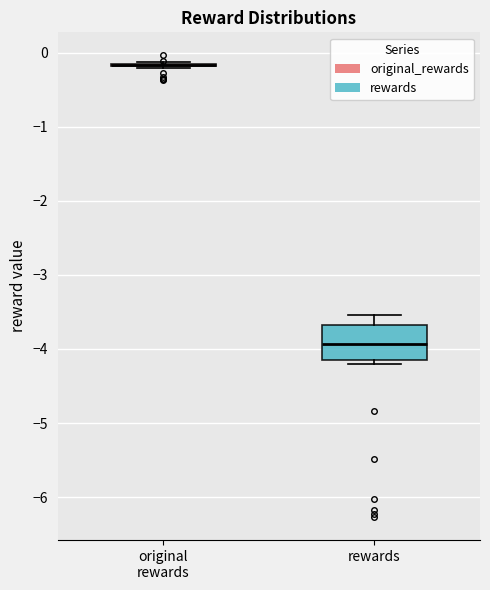

Reading left to right, read every box against the y-axis: the position of its median line, the range the box covers, and the ends of its whiskers. The values are not printed on the chart, so give them approximately, as read against the axis.

original rewards: box collapsed to a line at -0.2, whiskers -0.2 to -0.1
rewards: median -3.9, box -4.1 to -3.7, whiskers -4.2 to -3.5